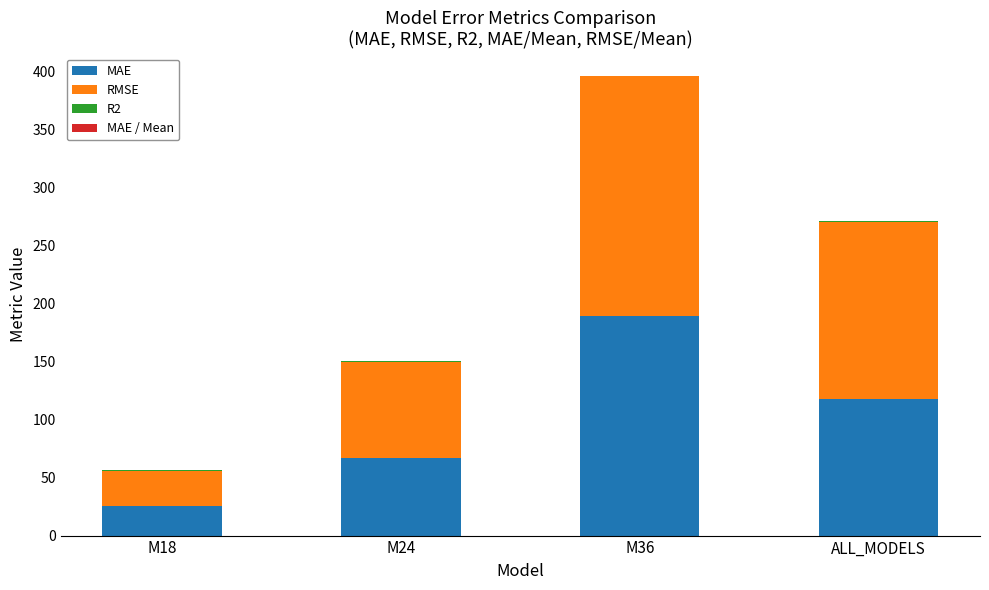

The MAE series shows 189.1 at M36. True or false?

True